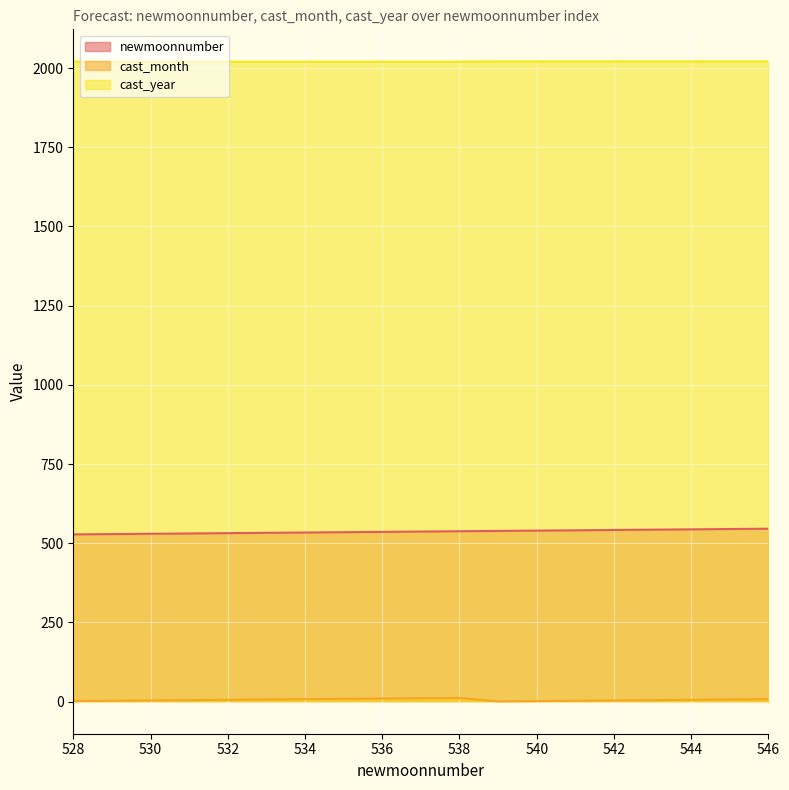

Count the number of data series in this chart.

3